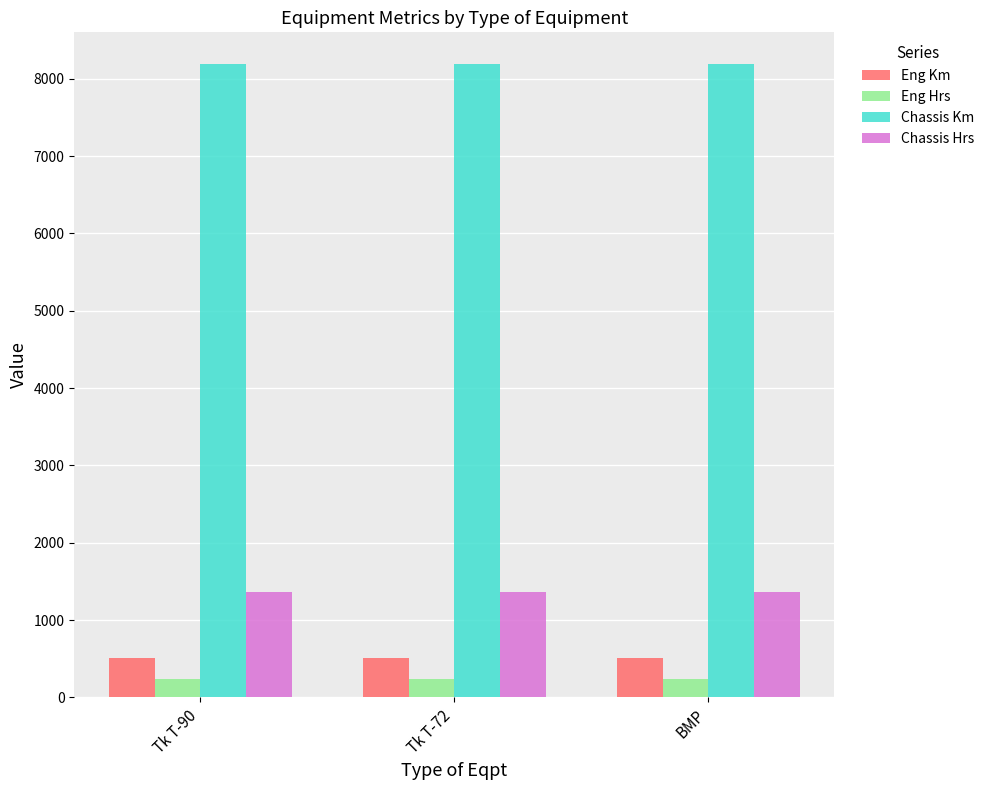

Are the bars horizontal?

No